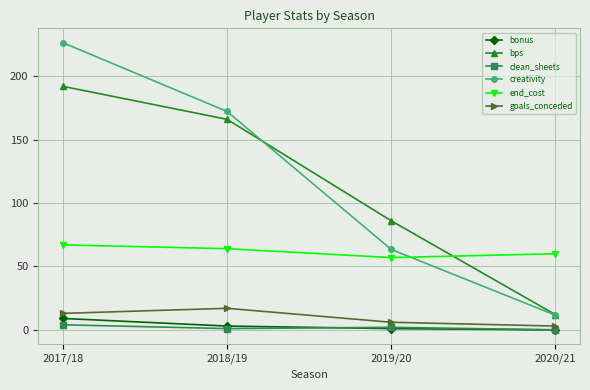

At how many categories does at least one series exceed 180?

1